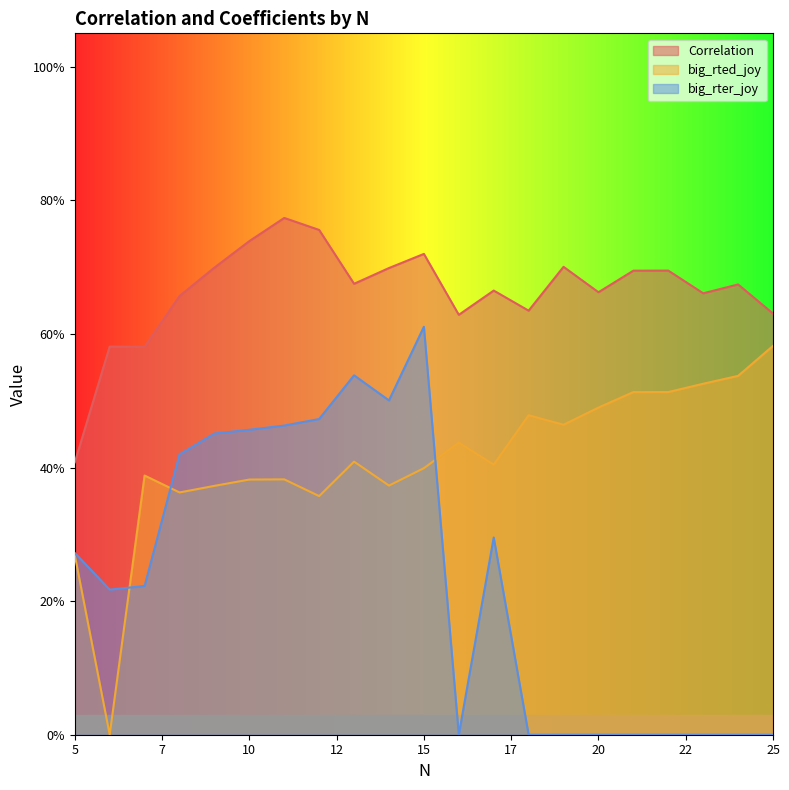

How many interior local peaks does the Correlation series have?

7